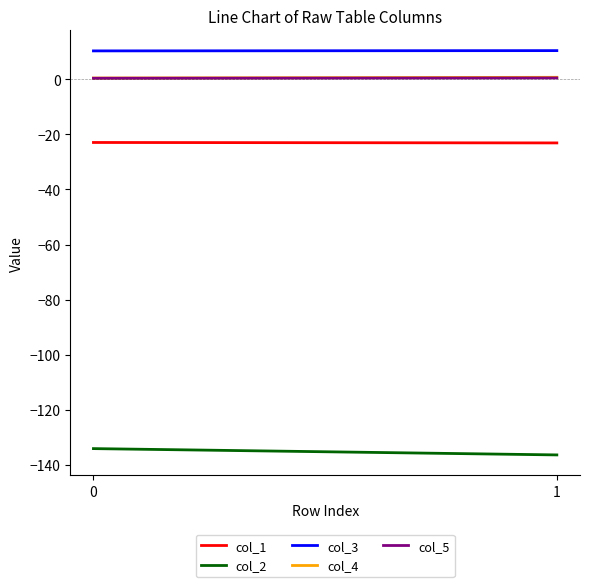

What is the difference between the maximum and minimum values in the col_5 series?

0.1